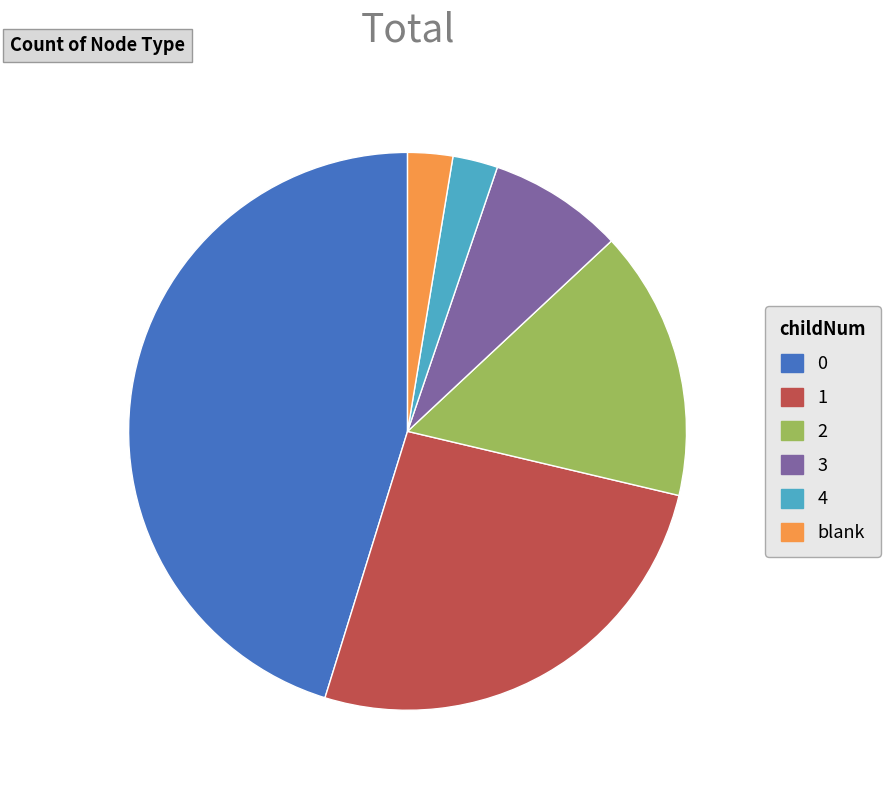

Is the sum of blank and 1 greater than half?

No